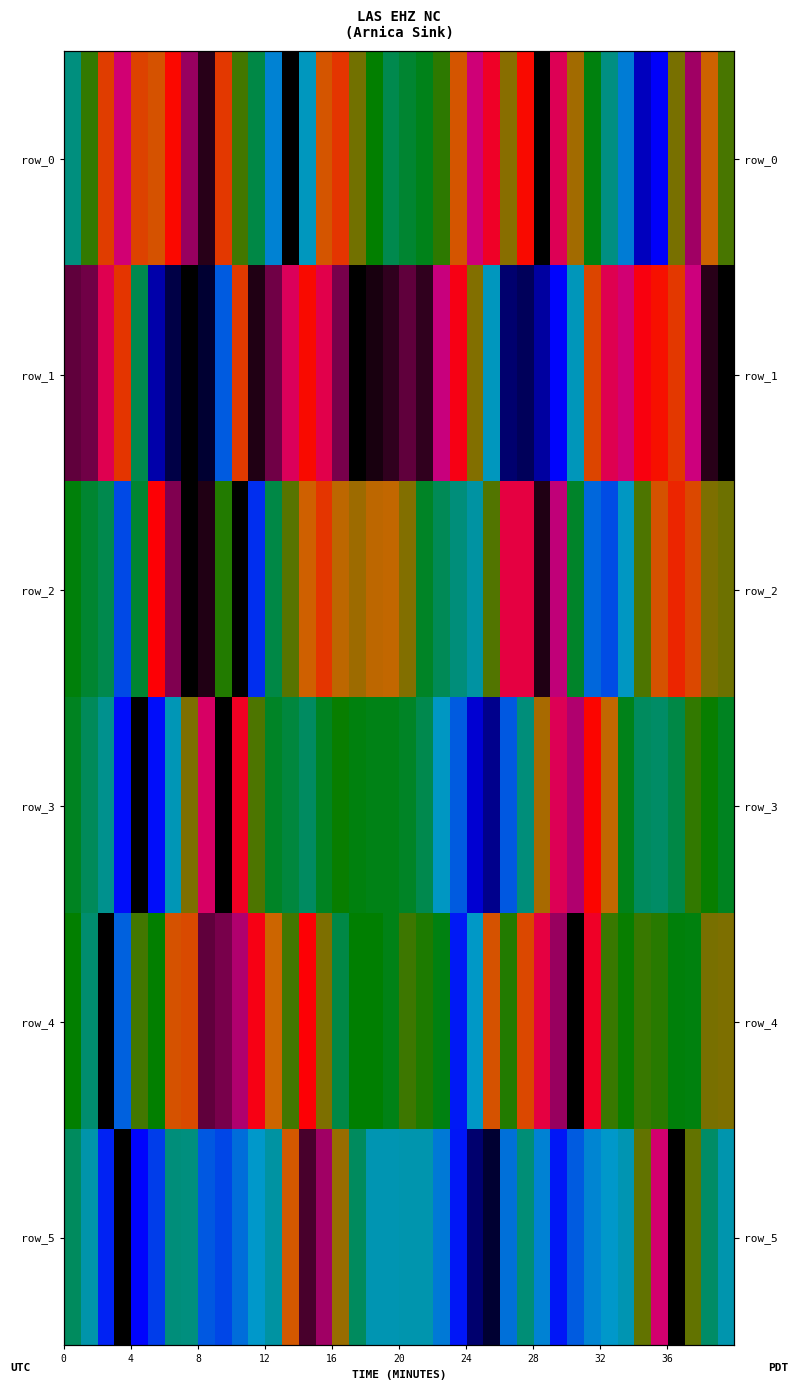

Which series has the largest total across all categories?

row_1